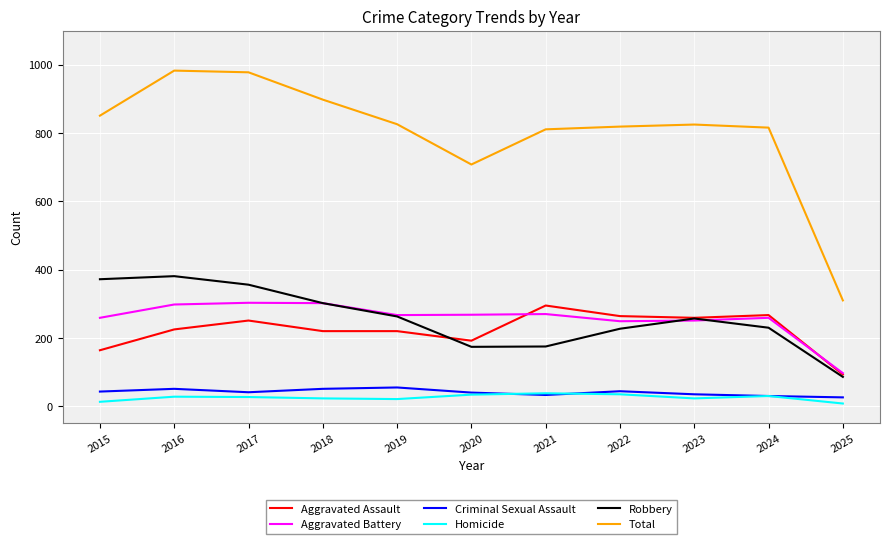

At how many categories does at least one series exceed 224?

11